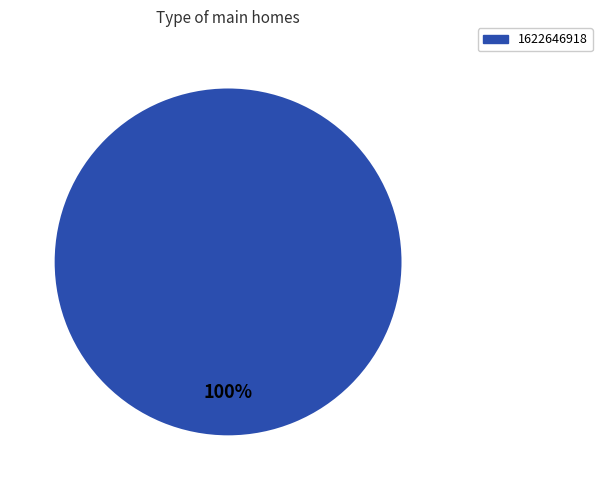

To the nearest percent, what percentage of the pie is 1622646918?

100%